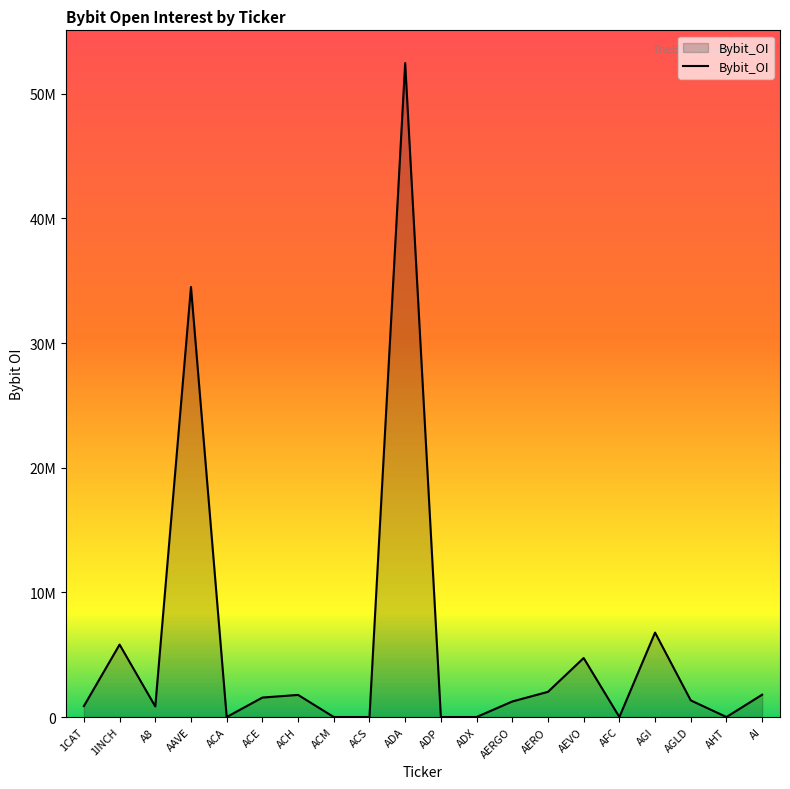

The chart shows a value of 34506081 at AAVE. True or false?

True